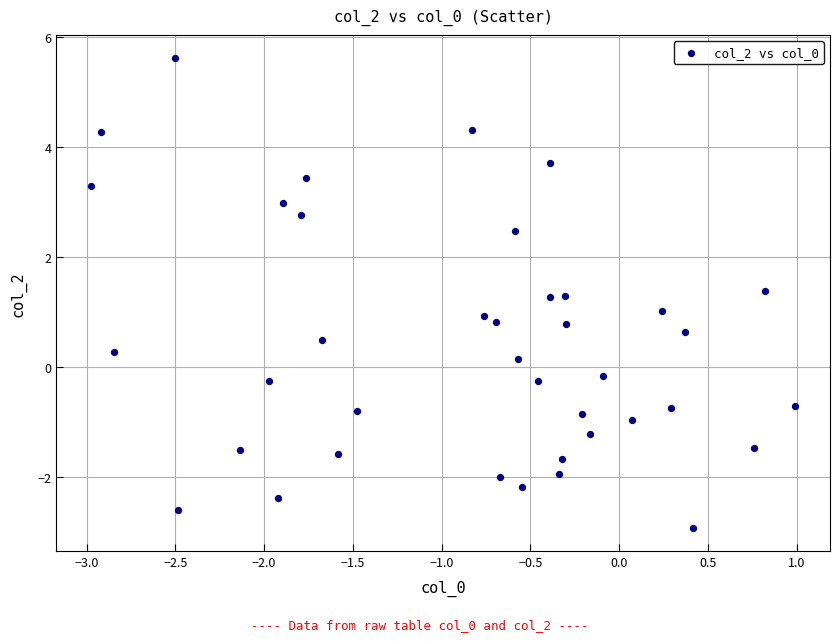

What is the range of Y values (max minus min)?

8.5